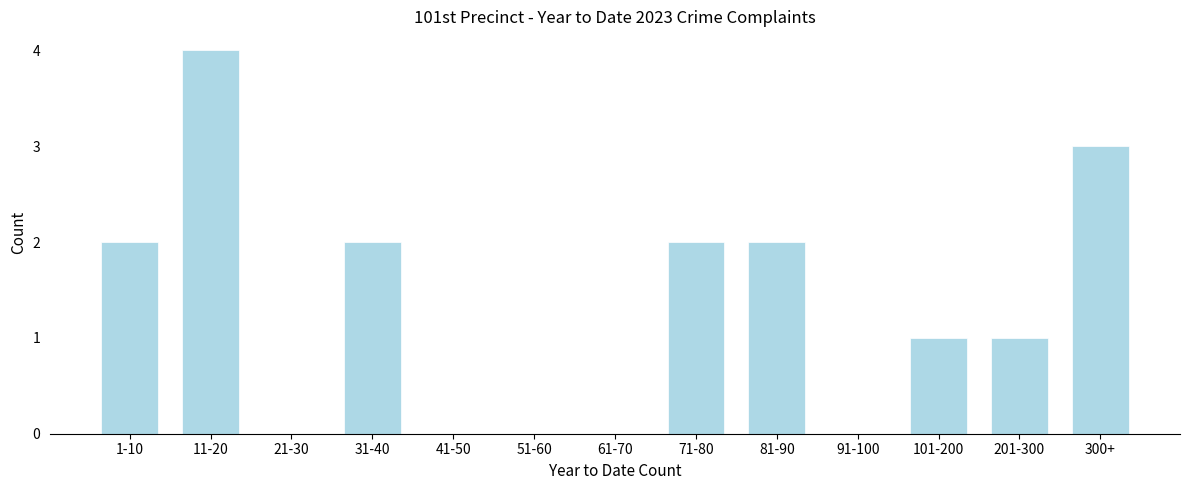

Reading left to right, list all the values displayed in this chart.

1-10=2	11-20=4	21-30=0	31-40=2	41-50=0	51-60=0	61-70=0	71-80=2	81-90=2	91-100=0	101-200=1	201-300=1	300+=3